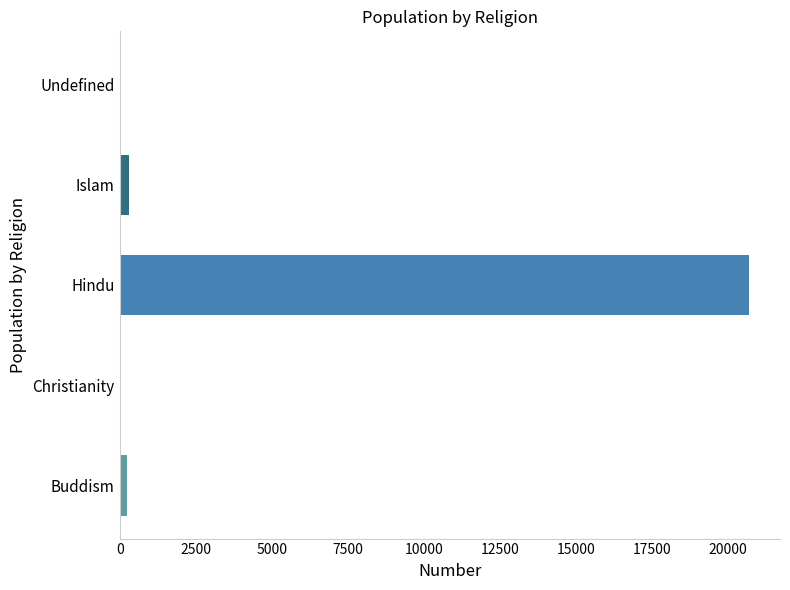

The value at Hindu is 13947. True or false?

False